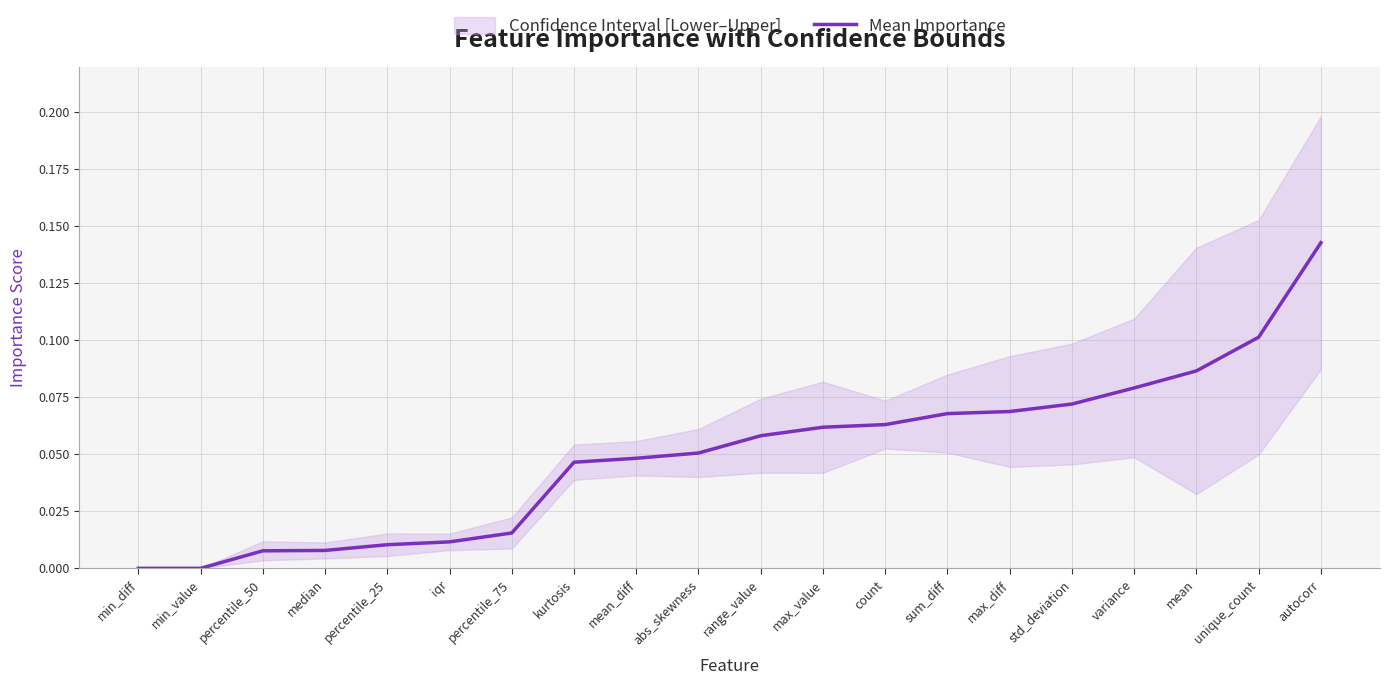

Rank the categories by value from highest to lowest.

autocorr, unique_count, mean, variance, std_deviation, max_diff, sum_diff, count, max_value, range_value, abs_skewness, mean_diff, kurtosis, percentile_75, iqr, percentile_25, median, percentile_50, min_diff, min_value